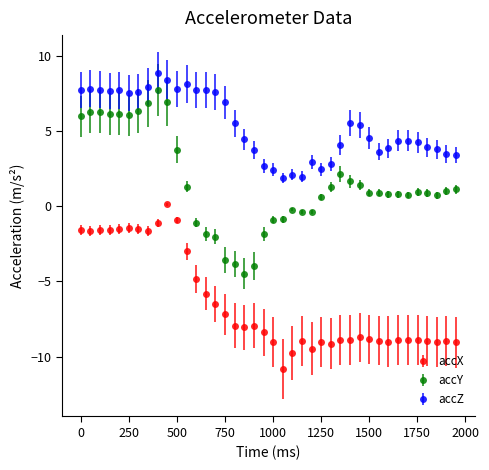

Which series has the largest total across all categories?

accZ